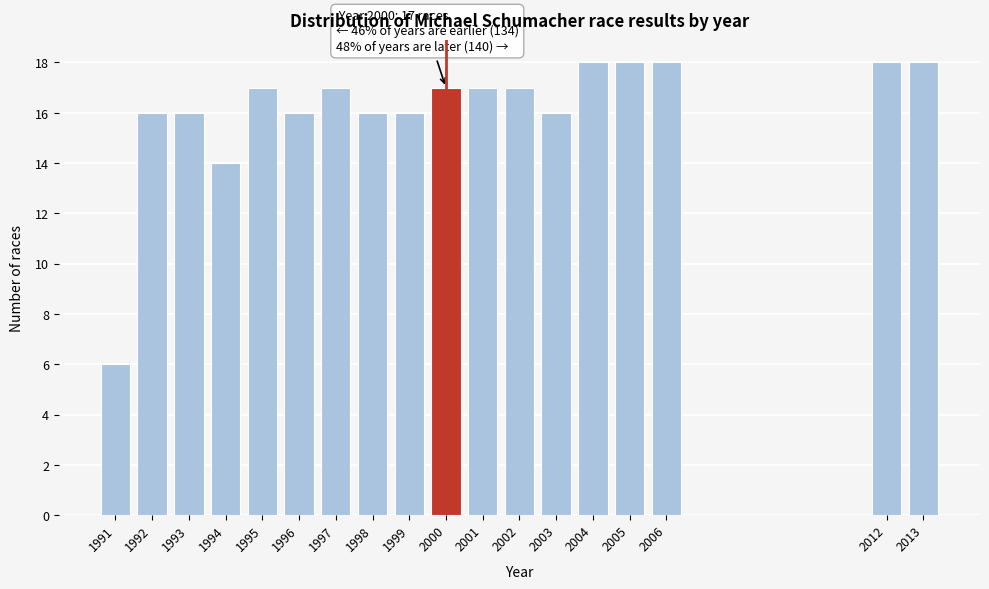

Reading left to right, what are all the values shown in this chart?

6	16	16	14	17	16	17	16	16	17	17	17	16	18	18	18	18	18